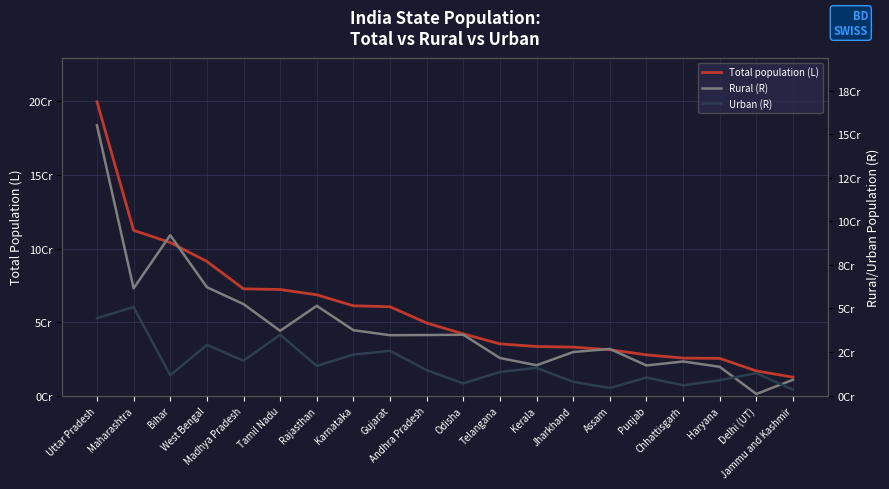

What are all the series names shown in the legend?

Total population (L), Rural (R), Urban (R)